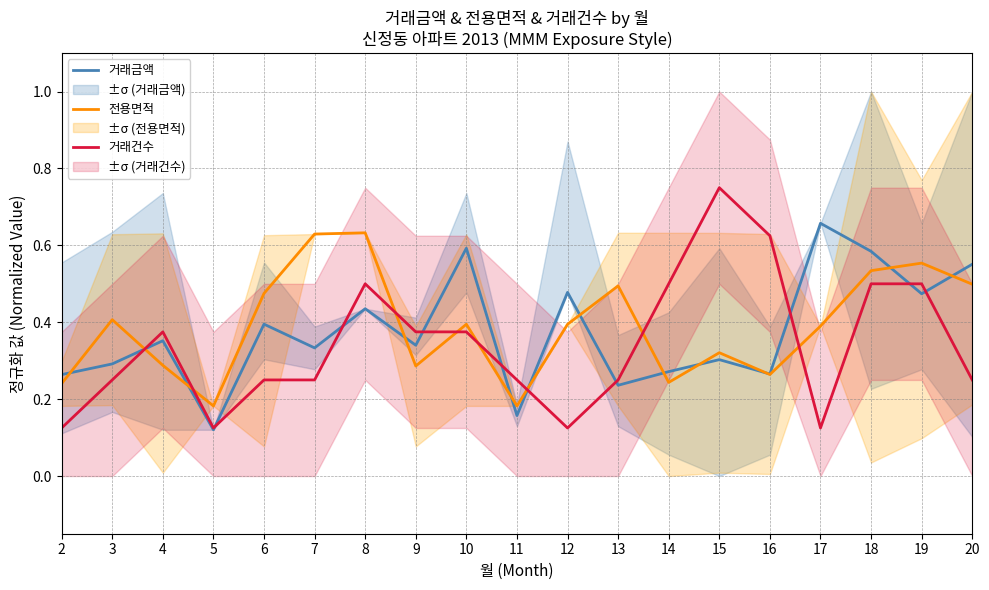

How many data points does each series have?

19